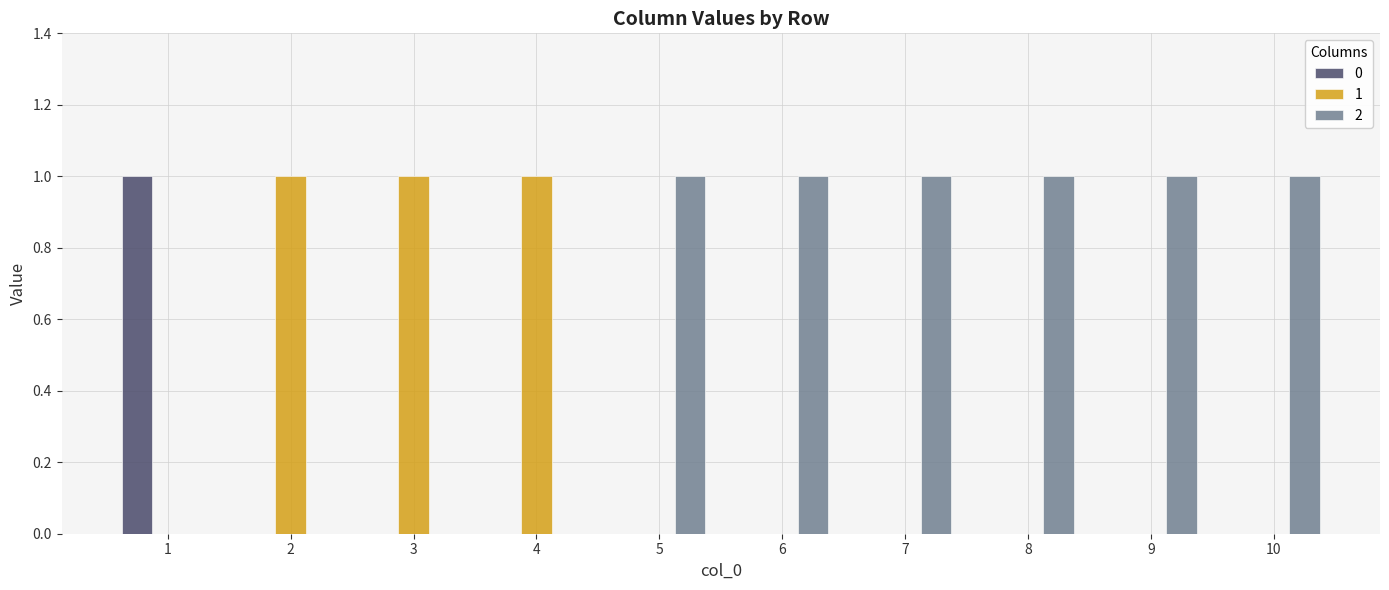

What is the sum of all 1 values?

3